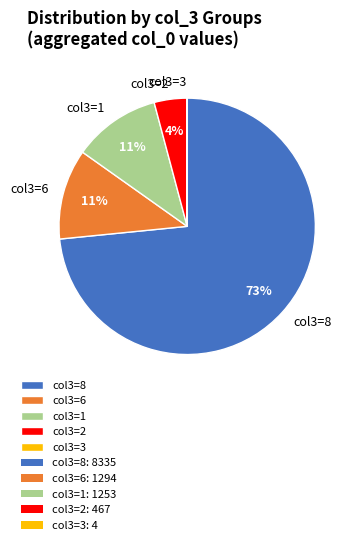

The col3=1 slice represents 11% of the pie. True or false?

True